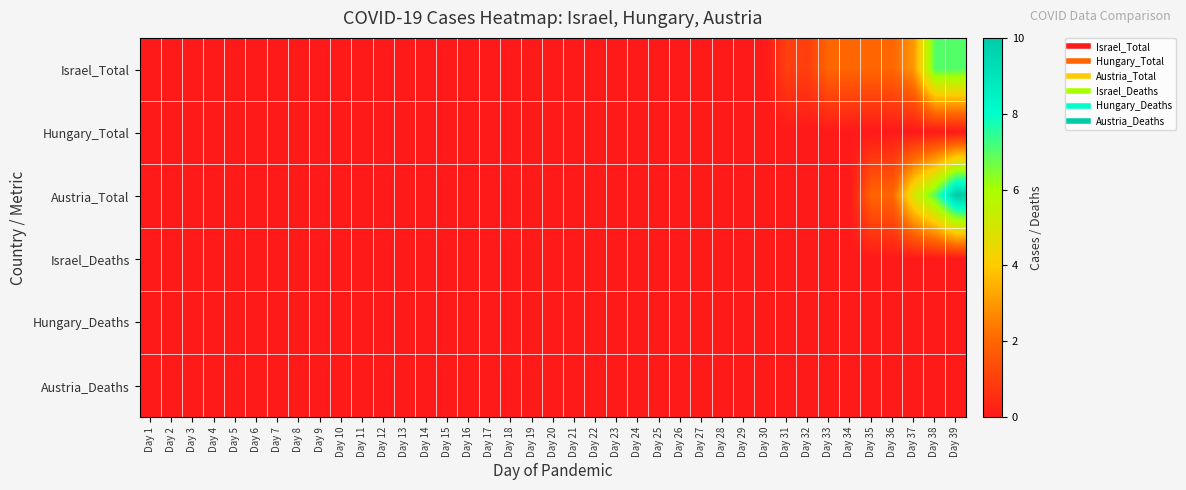

Reading left to right, list all the values displayed in this chart.

Israel_Total: Day 1=0	Day 2=0	Day 3=0	Day 4=0	Day 5=0	Day 6=0	Day 7=0	Day 8=0	Day 9=0	Day 10=0	Day 11=0	Day 12=0	Day 13=0	Day 14=0	Day 15=0	Day 16=0	Day 17=0	Day 18=0	Day 19=0	Day 20=0	Day 21=0	Day 22=0	Day 23=0	Day 24=0	Day 25=0	Day 26=0	Day 27=0	Day 28=0	Day 29=0	Day 30=0	Day 31=1	Day 32=1	Day 33=2	Day 34=2	Day 35=2	Day 36=2	Day 37=3	Day 38=7	Day 39=7
Hungary_Total: Day 1=0	Day 2=0	Day 3=0	Day 4=0	Day 5=0	Day 6=0	Day 7=0	Day 8=0	Day 9=0	Day 10=0	Day 11=0	Day 12=0	Day 13=0	Day 14=0	Day 15=0	Day 16=0	Day 17=0	Day 18=0	Day 19=0	Day 20=0	Day 21=0	Day 22=0	Day 23=0	Day 24=0	Day 25=0	Day 26=0	Day 27=0	Day 28=0	Day 29=0	Day 30=0	Day 31=0	Day 32=0	Day 33=0	Day 34=0	Day 35=0	Day 36=0	Day 37=0	Day 38=0	Day 39=0
Austria_Total: Day 1=0	Day 2=0	Day 3=0	Day 4=0	Day 5=0	Day 6=0	Day 7=0	Day 8=0	Day 9=0	Day 10=0	Day 11=0	Day 12=0	Day 13=0	Day 14=0	Day 15=0	Day 16=0	Day 17=0	Day 18=0	Day 19=0	Day 20=0	Day 21=0	Day 22=0	Day 23=0	Day 24=0	Day 25=0	Day 26=0	Day 27=0	Day 28=0	Day 29=0	Day 30=0	Day 31=0	Day 32=0	Day 33=0	Day 34=0	Day 35=2	Day 36=2	Day 37=5	Day 38=7	Day 39=10
Israel_Deaths: Day 1=0	Day 2=0	Day 3=0	Day 4=0	Day 5=0	Day 6=0	Day 7=0	Day 8=0	Day 9=0	Day 10=0	Day 11=0	Day 12=0	Day 13=0	Day 14=0	Day 15=0	Day 16=0	Day 17=0	Day 18=0	Day 19=0	Day 20=0	Day 21=0	Day 22=0	Day 23=0	Day 24=0	Day 25=0	Day 26=0	Day 27=0	Day 28=0	Day 29=0	Day 30=0	Day 31=0	Day 32=0	Day 33=0	Day 34=0	Day 35=0	Day 36=0	Day 37=0	Day 38=0	Day 39=0
Hungary_Deaths: Day 1=0	Day 2=0	Day 3=0	Day 4=0	Day 5=0	Day 6=0	Day 7=0	Day 8=0	Day 9=0	Day 10=0	Day 11=0	Day 12=0	Day 13=0	Day 14=0	Day 15=0	Day 16=0	Day 17=0	Day 18=0	Day 19=0	Day 20=0	Day 21=0	Day 22=0	Day 23=0	Day 24=0	Day 25=0	Day 26=0	Day 27=0	Day 28=0	Day 29=0	Day 30=0	Day 31=0	Day 32=0	Day 33=0	Day 34=0	Day 35=0	Day 36=0	Day 37=0	Day 38=0	Day 39=0
Austria_Deaths: Day 1=0	Day 2=0	Day 3=0	Day 4=0	Day 5=0	Day 6=0	Day 7=0	Day 8=0	Day 9=0	Day 10=0	Day 11=0	Day 12=0	Day 13=0	Day 14=0	Day 15=0	Day 16=0	Day 17=0	Day 18=0	Day 19=0	Day 20=0	Day 21=0	Day 22=0	Day 23=0	Day 24=0	Day 25=0	Day 26=0	Day 27=0	Day 28=0	Day 29=0	Day 30=0	Day 31=0	Day 32=0	Day 33=0	Day 34=0	Day 35=0	Day 36=0	Day 37=0	Day 38=0	Day 39=0